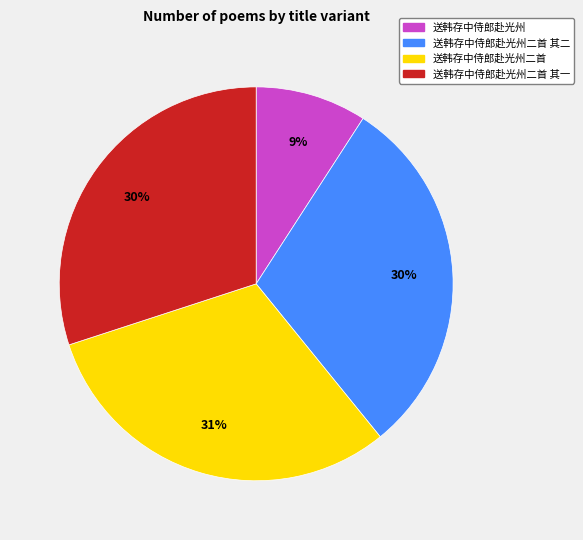

Does any single category account for the majority?

No